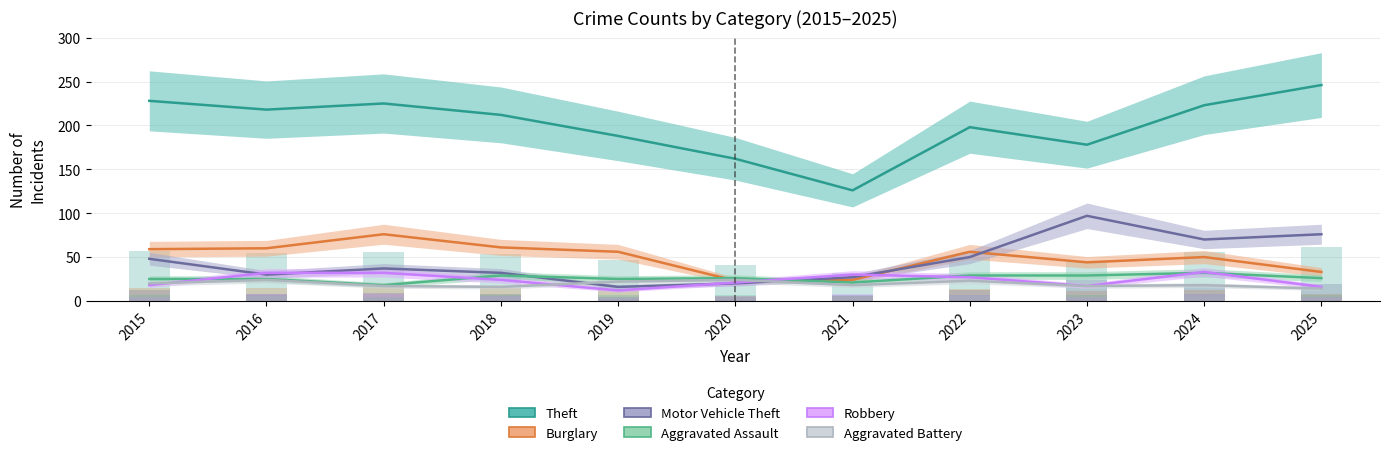

What is the value of the Aggravated Battery bar at the 7th from the left?

18